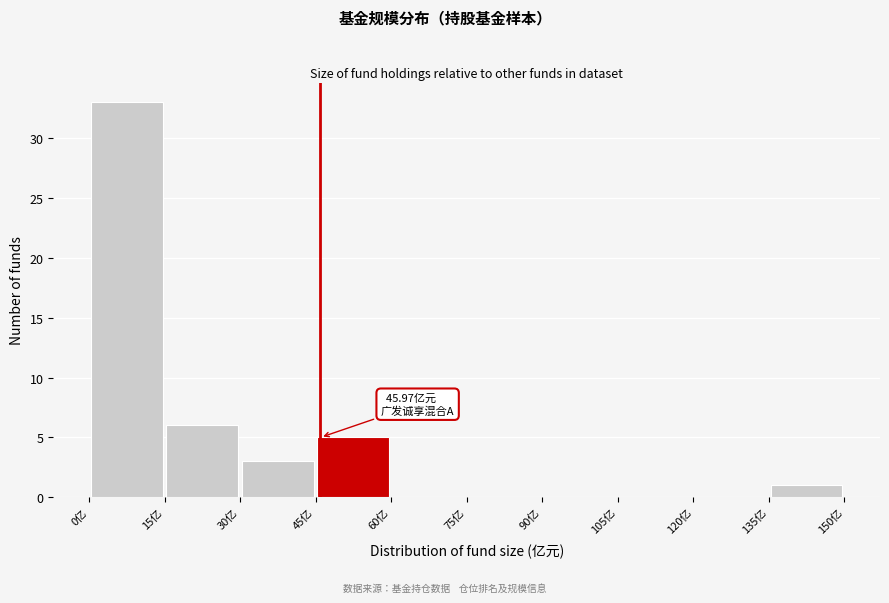

Which range on the x-axis has the tallest bar?

0 to 15